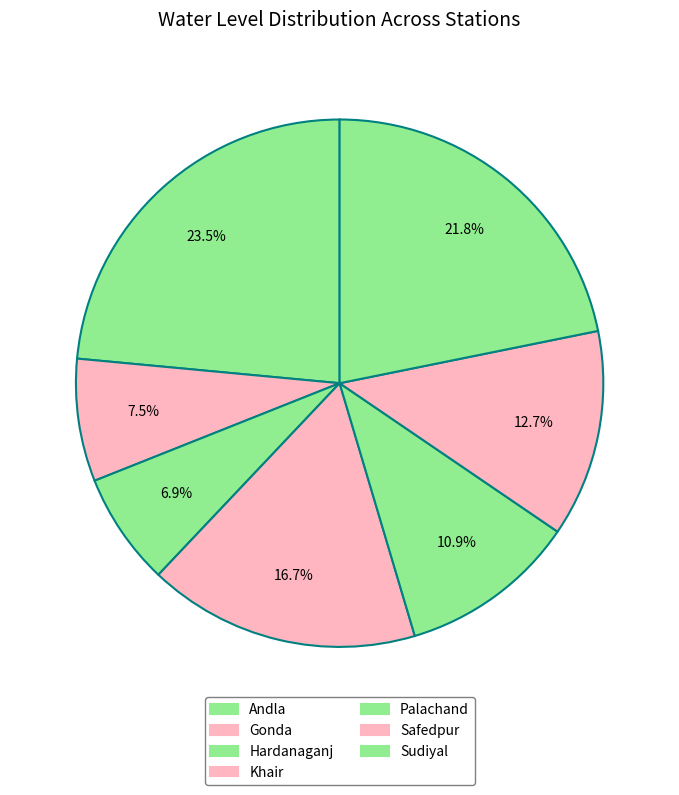

The Safedpur slice represents 22% of the pie. True or false?

False